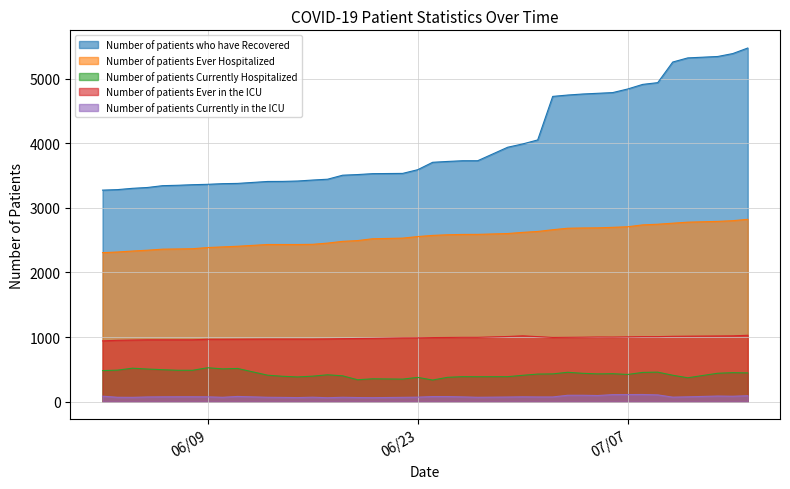

True or false: Number of patients Currently Hospitalized and Number of patients Ever Hospitalized intersect in this chart.

False